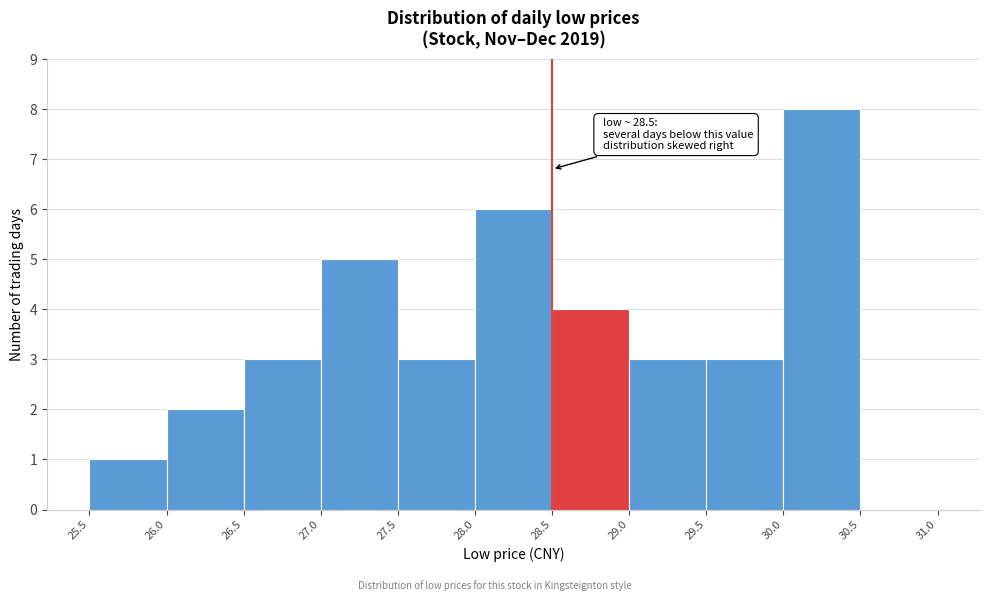

Which range on the x-axis has the tallest bar?

30.0 to 30.5